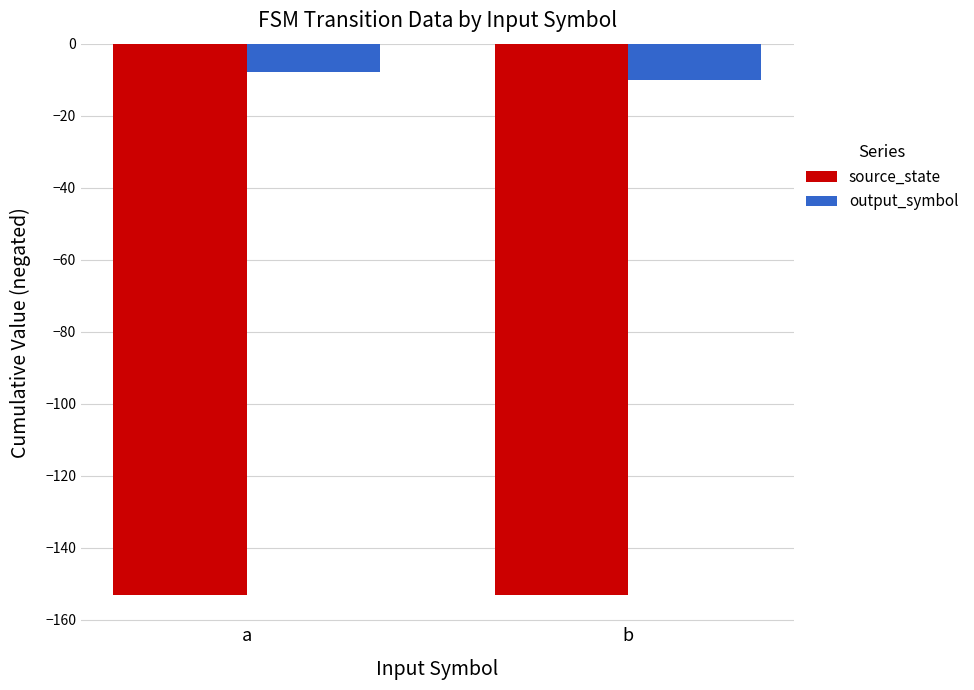

Where is output_symbol nearest to the value -9?

a